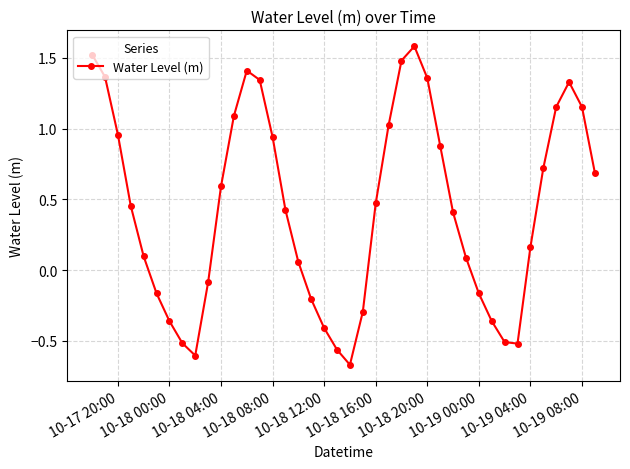

What is the value of the 22nd point from the left?

-0.3